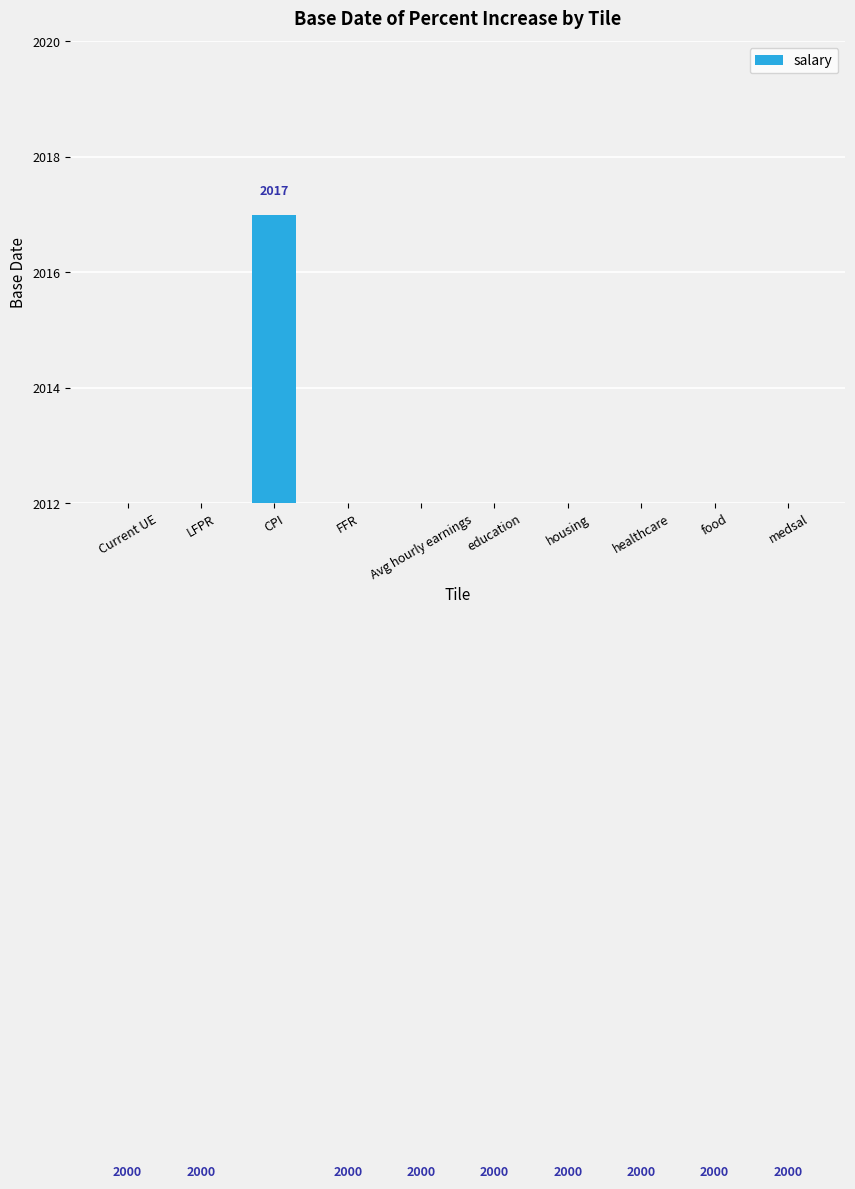

Which category has the lowest value across all series?

Current UE